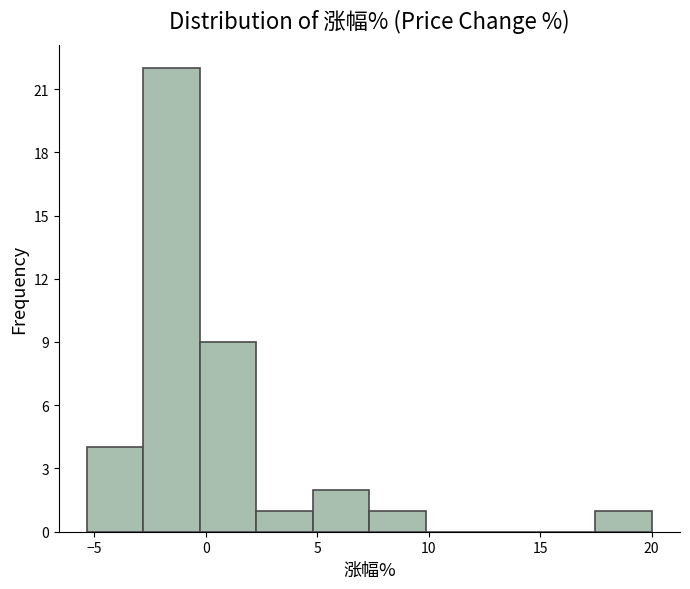

Over which range of the x-axis is the bar tallest?

-3.0 to -0.5